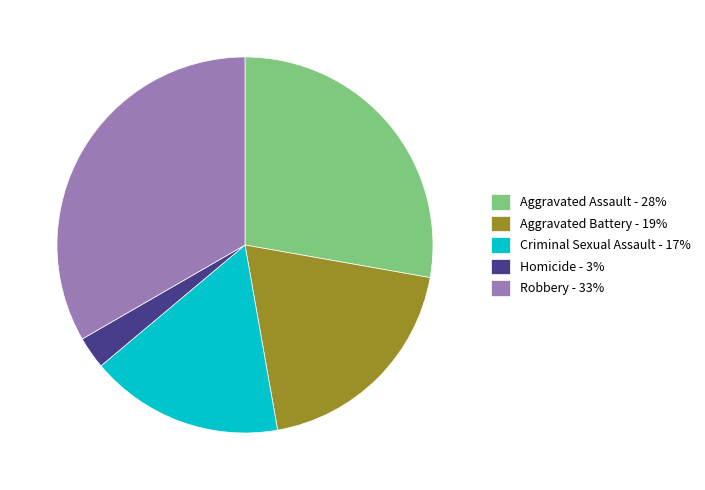

Between Aggravated Assault and Homicide, which is larger?

Aggravated Assault